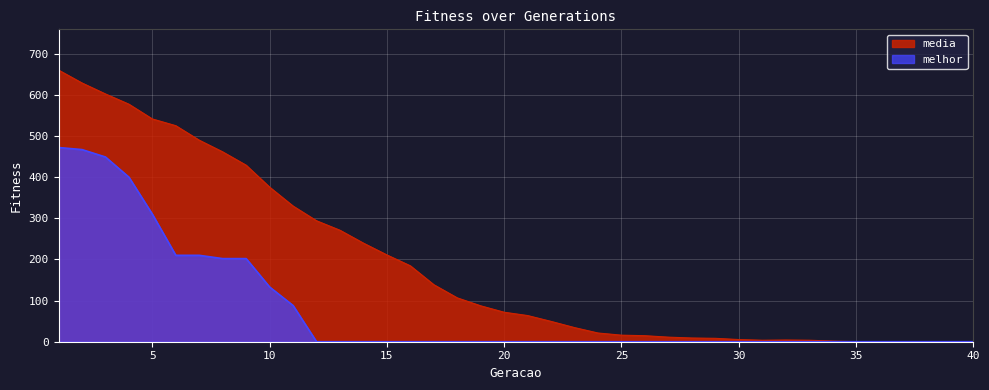

What is the total value across all series at 22?

49.4